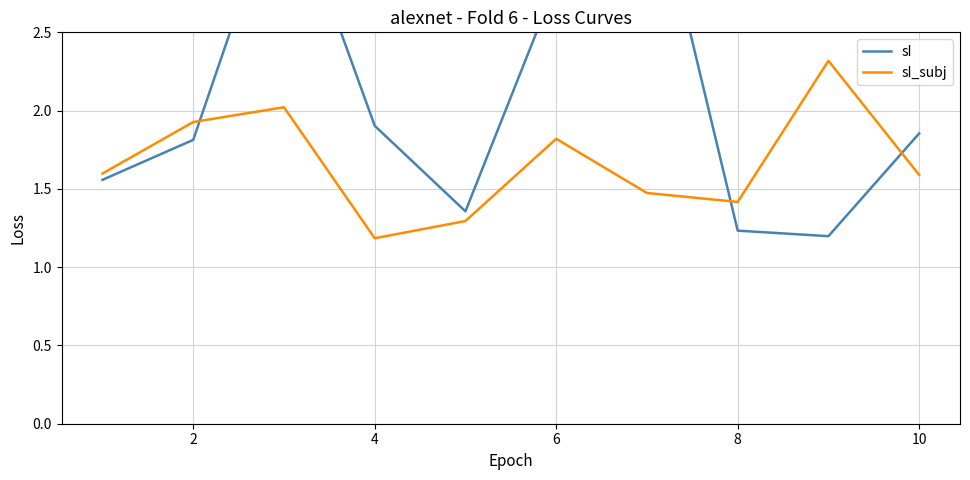

At which label is sI_subj closest to 1?

4